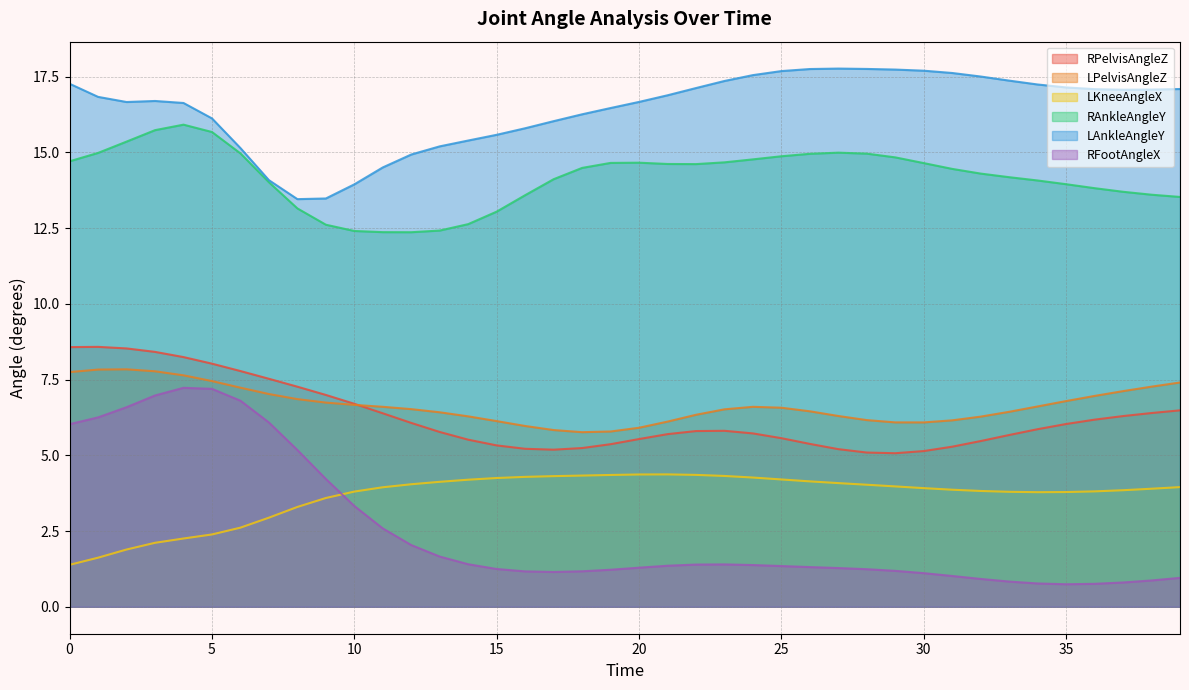

True or false: RPelvisAngleZ and RAnkleAngleY intersect in this chart.

False